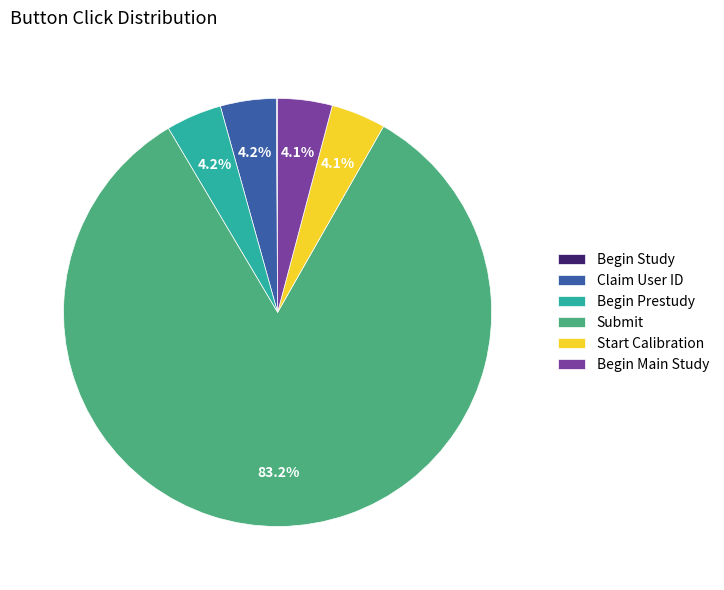

Which category has the biggest portion of the pie?

Submit